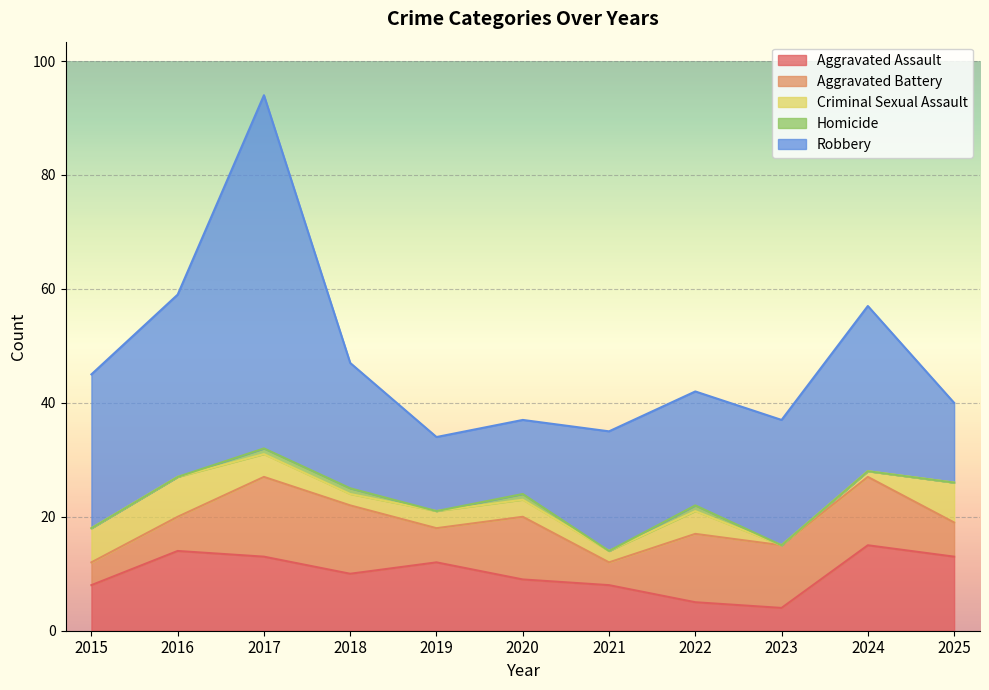

Reading left to right, list all the values displayed in this chart.

Aggravated Assault: 2015=8	2016=14	2017=13	2018=10	2019=12	2020=9	2021=8	2022=5	2023=4	2024=15	2025=13
Aggravated Battery: 2015=4	2016=6	2017=14	2018=12	2019=6	2020=11	2021=4	2022=12	2023=11	2024=12	2025=6
Criminal Sexual Assault: 2015=6	2016=7	2017=4	2018=2	2019=3	2020=3	2021=2	2022=4	2023=0	2024=1	2025=7
Homicide: 2015=0	2016=0	2017=1	2018=1	2019=0	2020=1	2021=0	2022=1	2023=0	2024=0	2025=0
Robbery: 2015=27	2016=32	2017=62	2018=22	2019=13	2020=13	2021=21	2022=20	2023=22	2024=29	2025=14